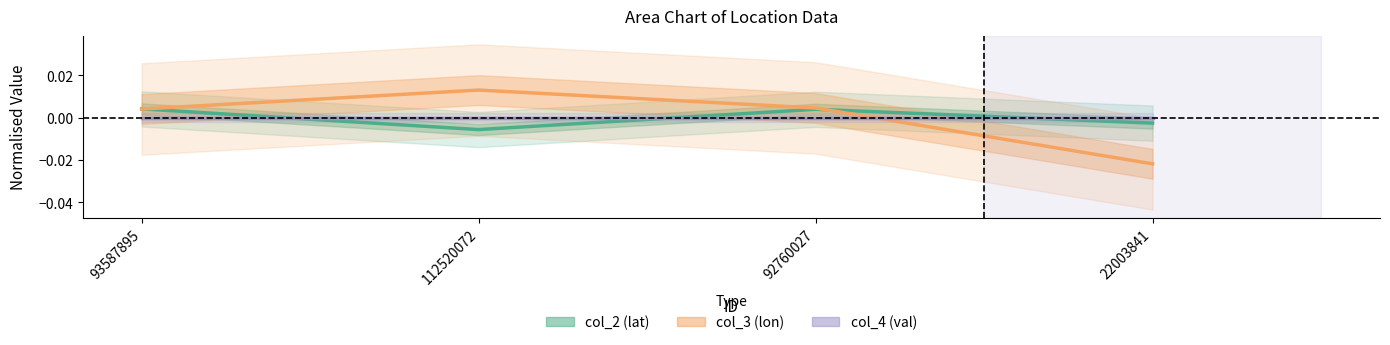

Rank the series by their average value, from highest to lowest.

col_4 (val), col_3 (lon), col_2 (lat)